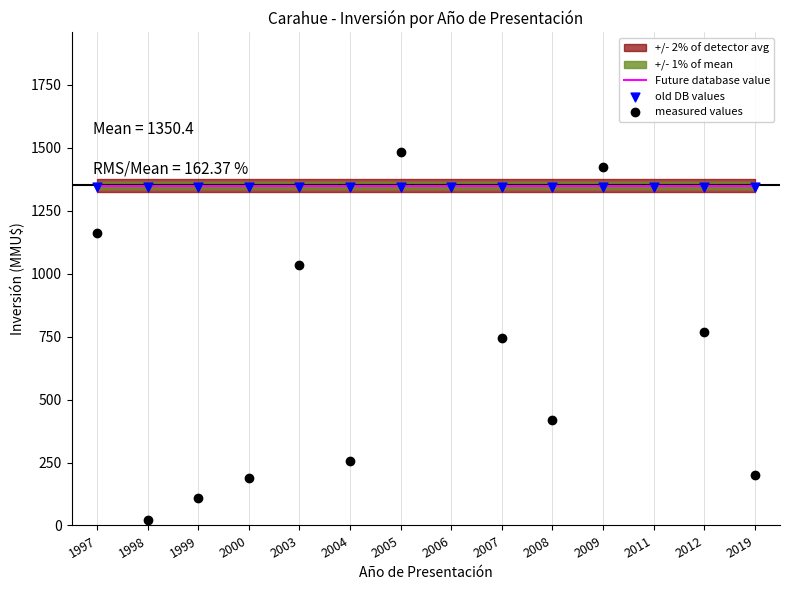

Which series has the largest Y range (max minus min)?

measured values